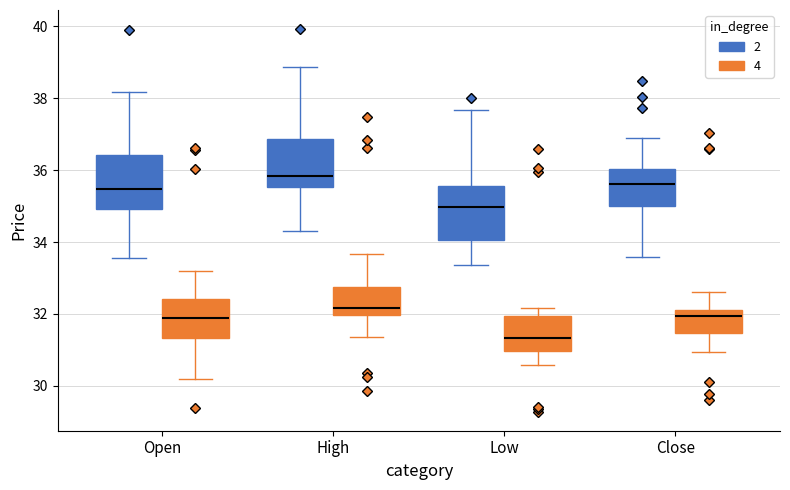

Which box has the highest median line?

High (2)